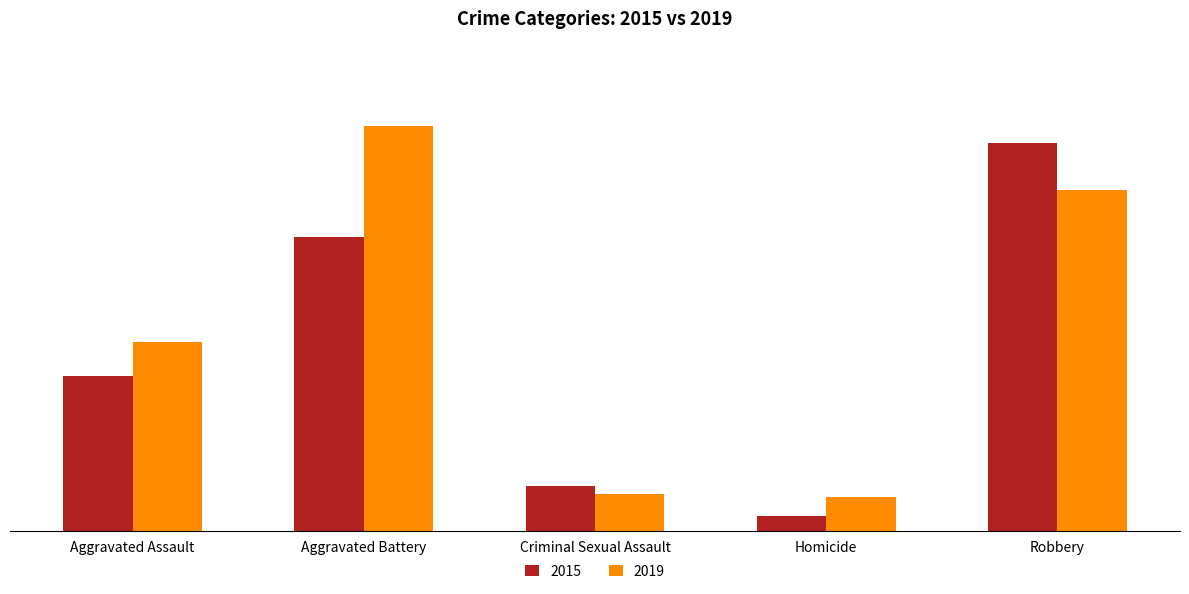

What is the spread (max minus min) of values at Criminal Sexual Assault?

6